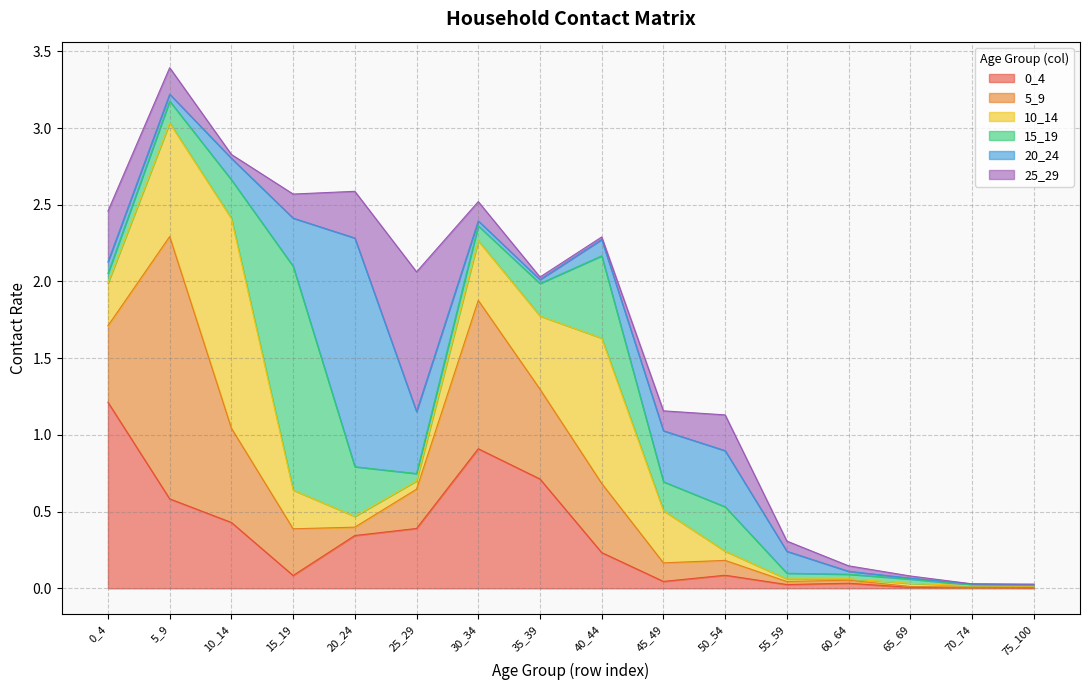

Which series has the largest total across all categories?

5_9